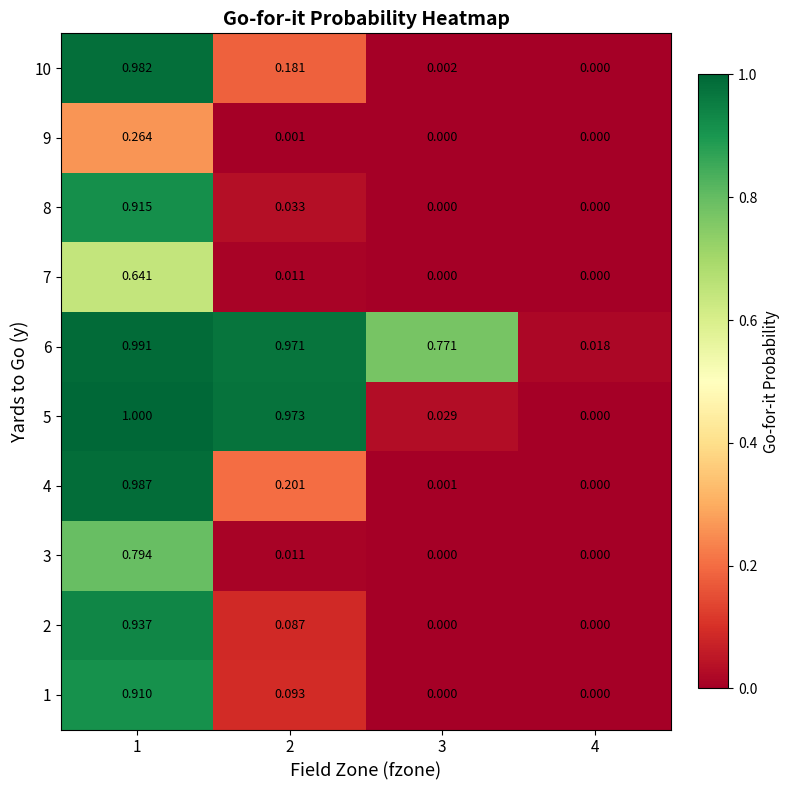

Is the value of 8 at 3 greater than the value of 10 at 1?

No